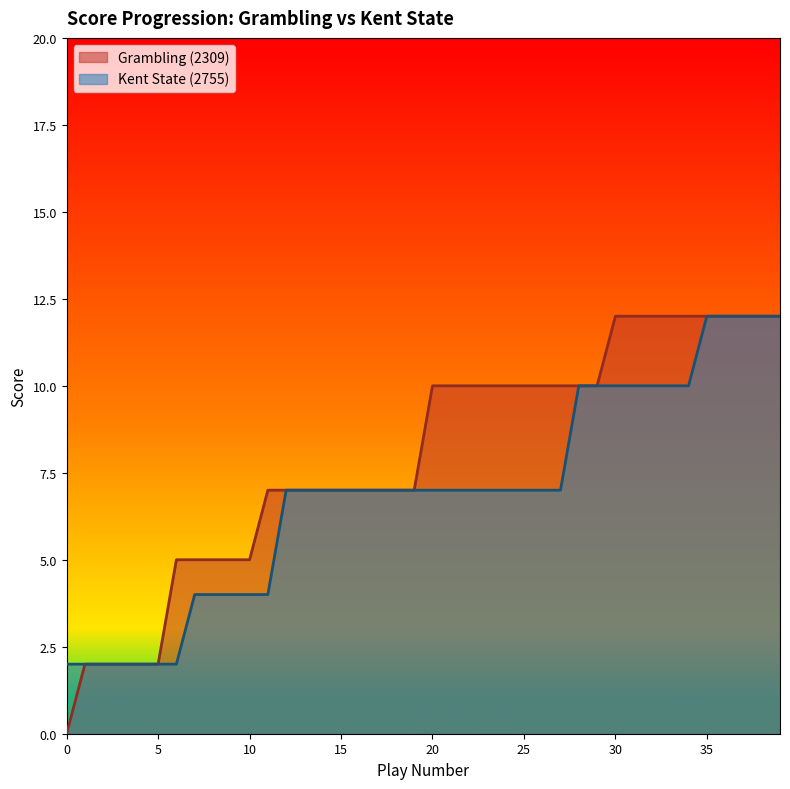

Does the chart display data point markers on the line(s)?

No